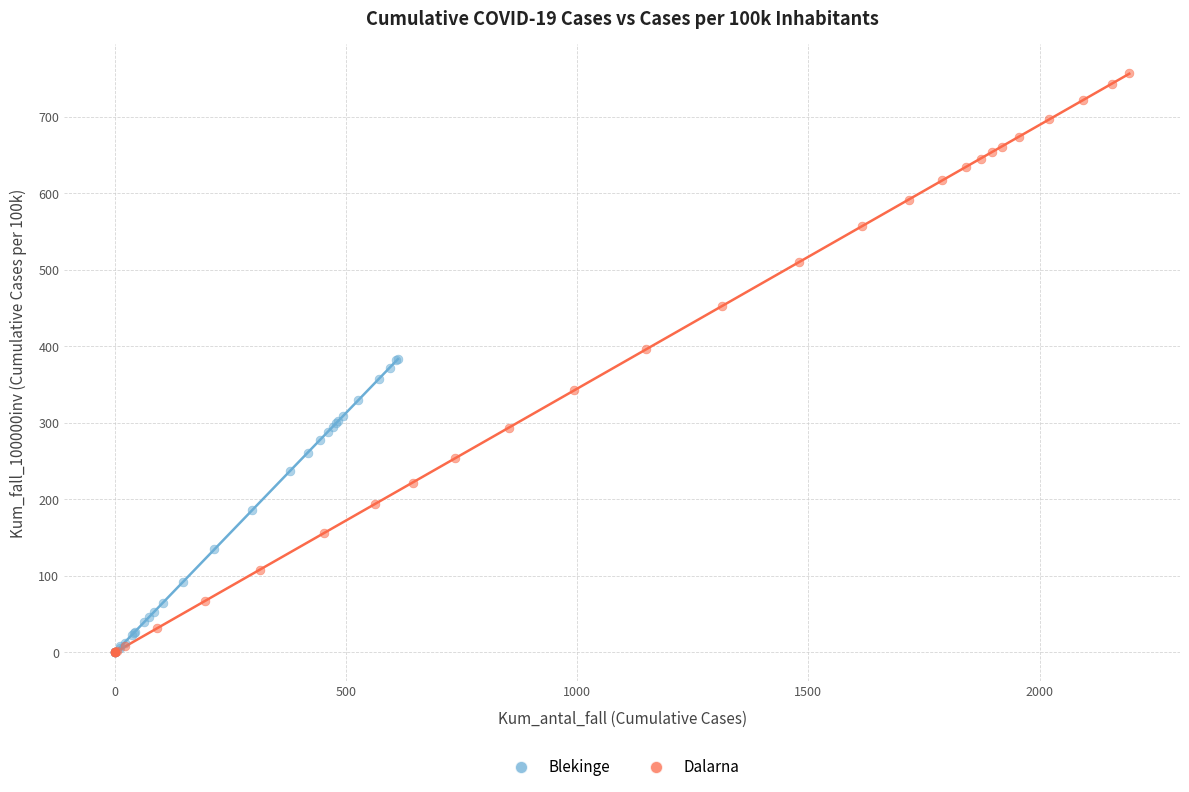

Which series contains the highest Y value?

Dalarna